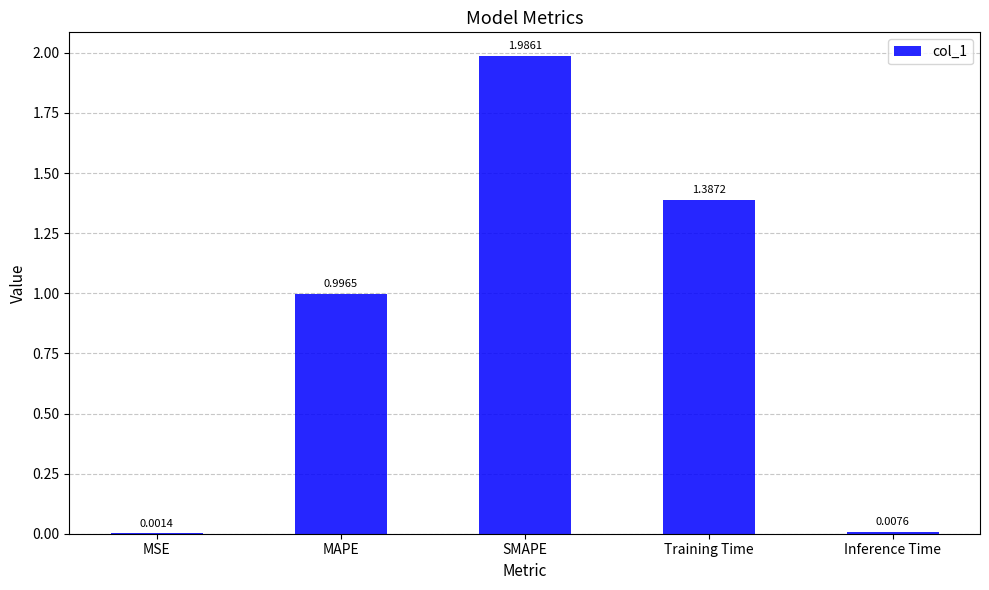

What is the sum of all values?

4.4